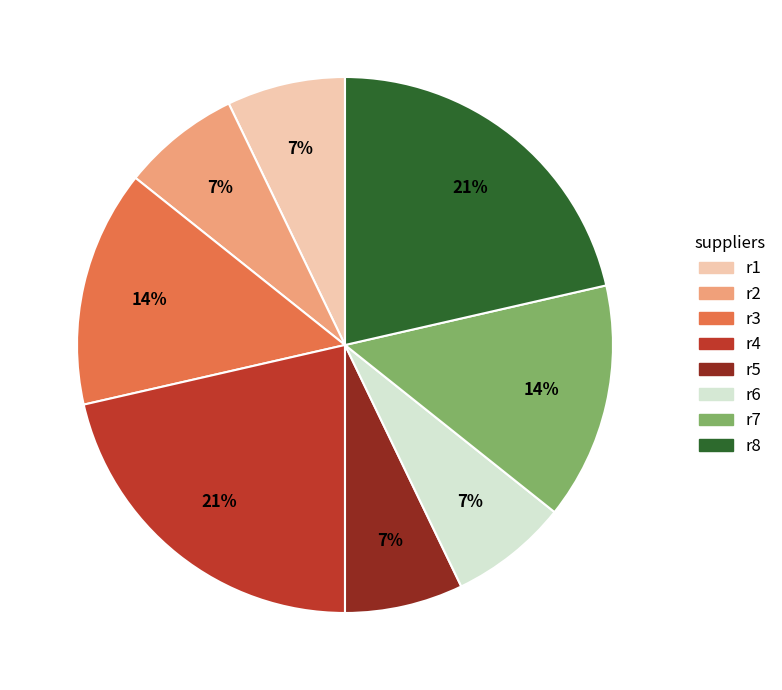

Which has a higher value, r8 or r5?

r8